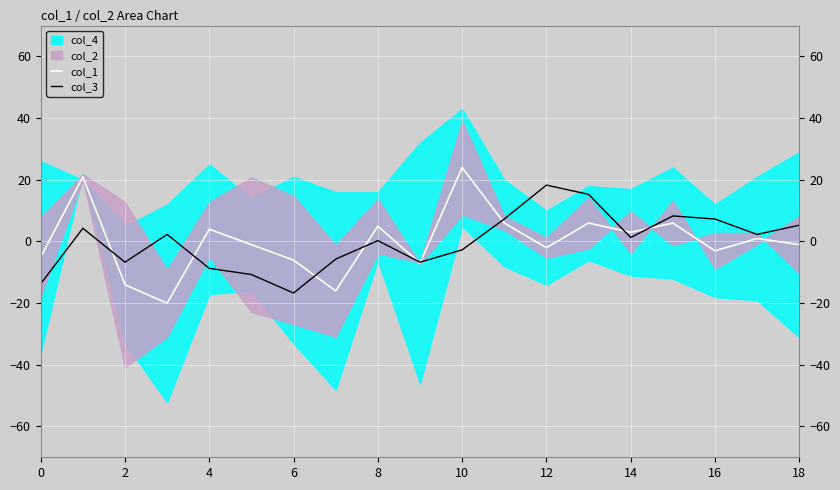

What is the approximate value of col_1 at 16?

-3.1